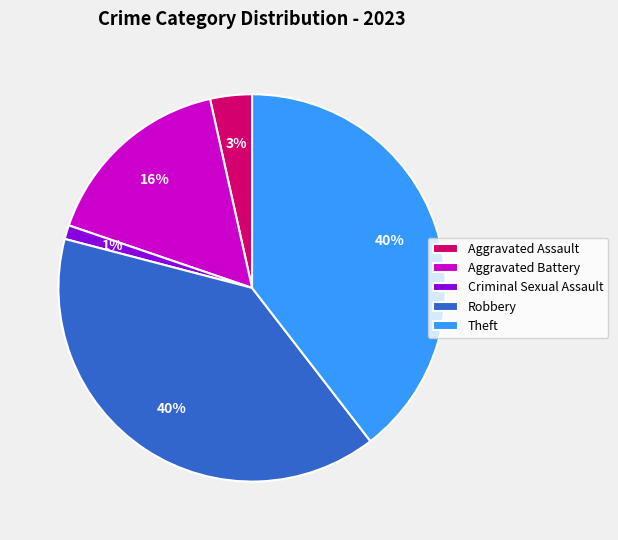

The Robbery slice represents 31% of the pie. True or false?

False